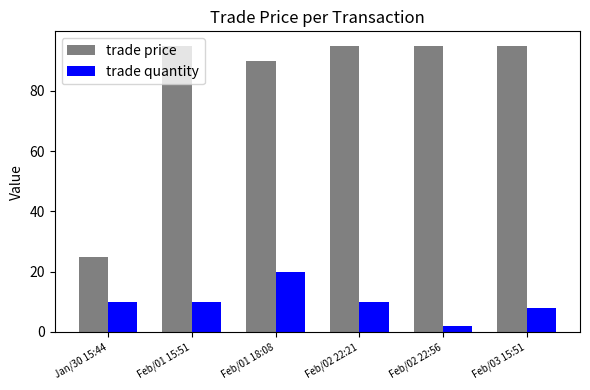

What is the label of the 6th bar from the right?

Jan/30 15:44